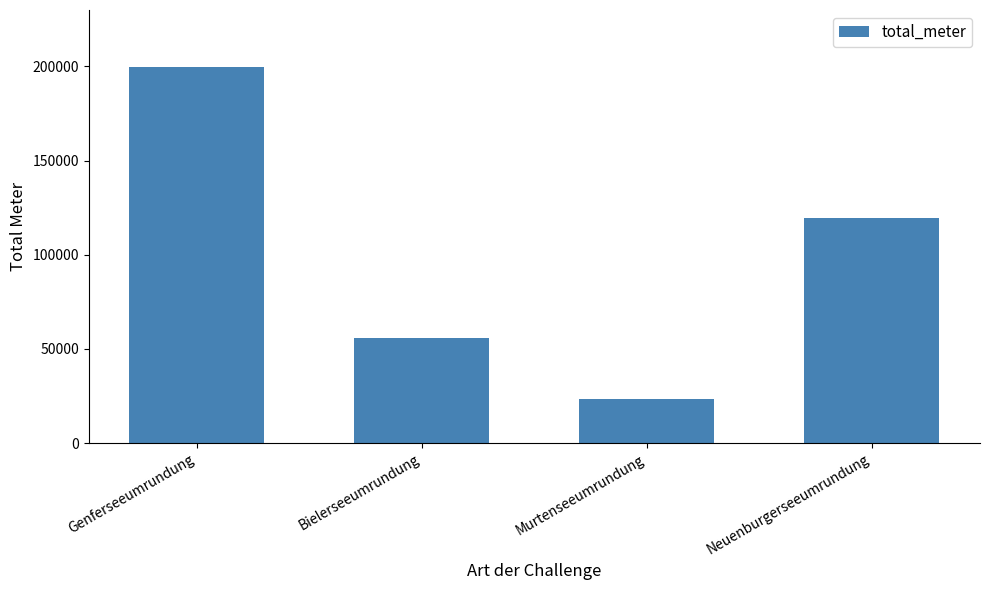

How many bars are there in total?

4